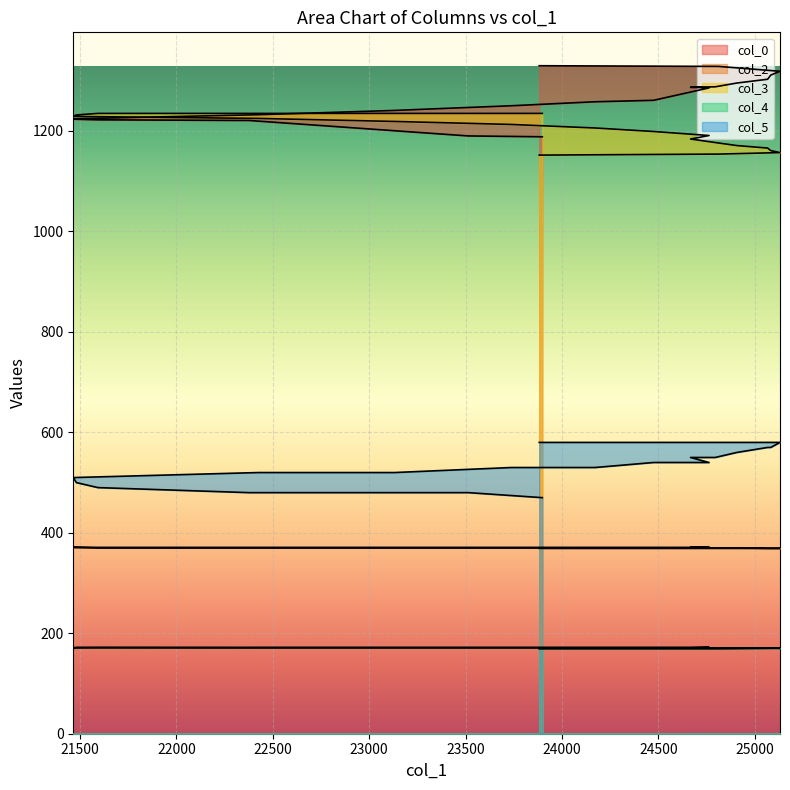

The col_4 series shows 172.0 at 22426. True or false?

True